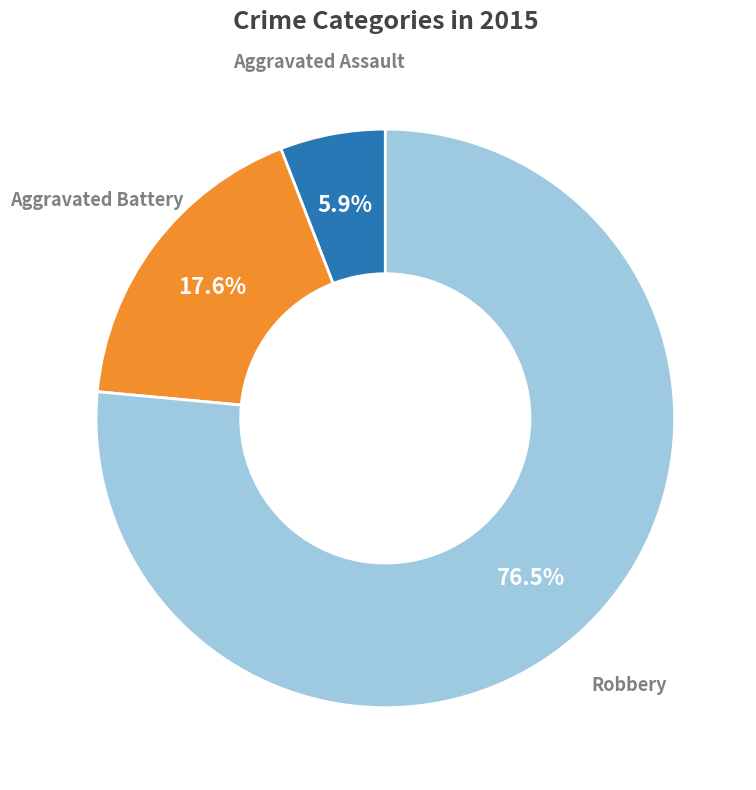

How many segments does this pie chart have?

3